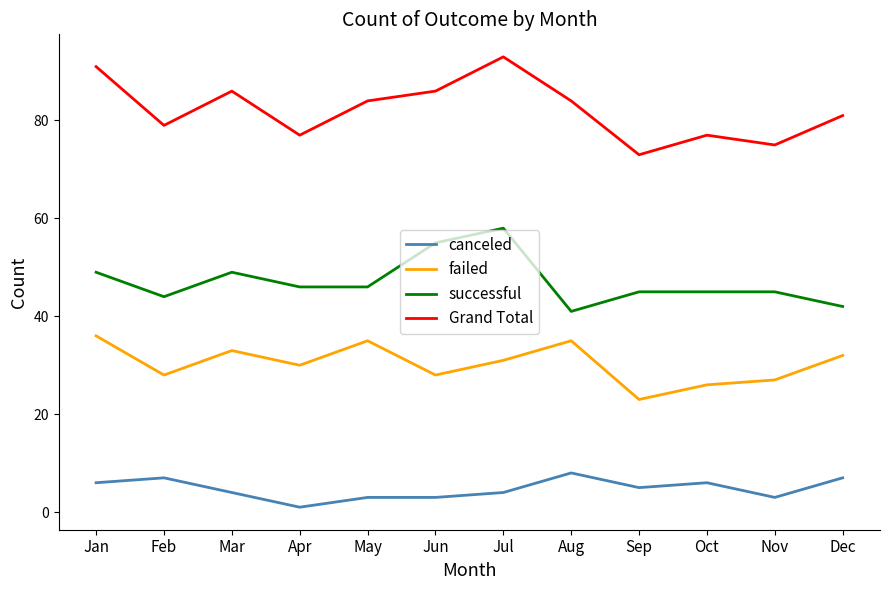

Is this an area chart (filled region under the line)?

No